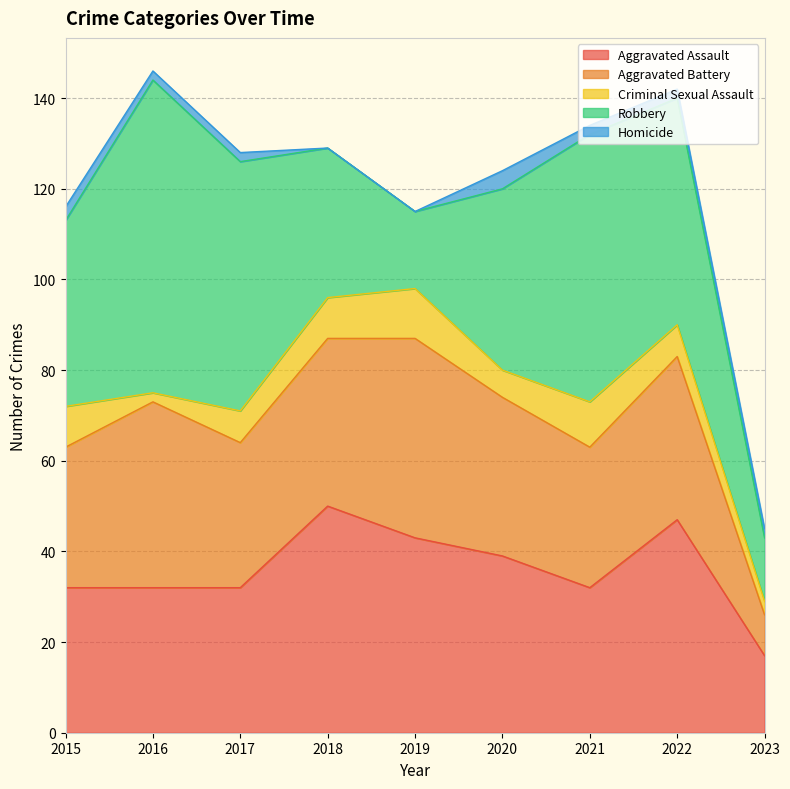

The Homicide series shows 1 at 2016. True or false?

False